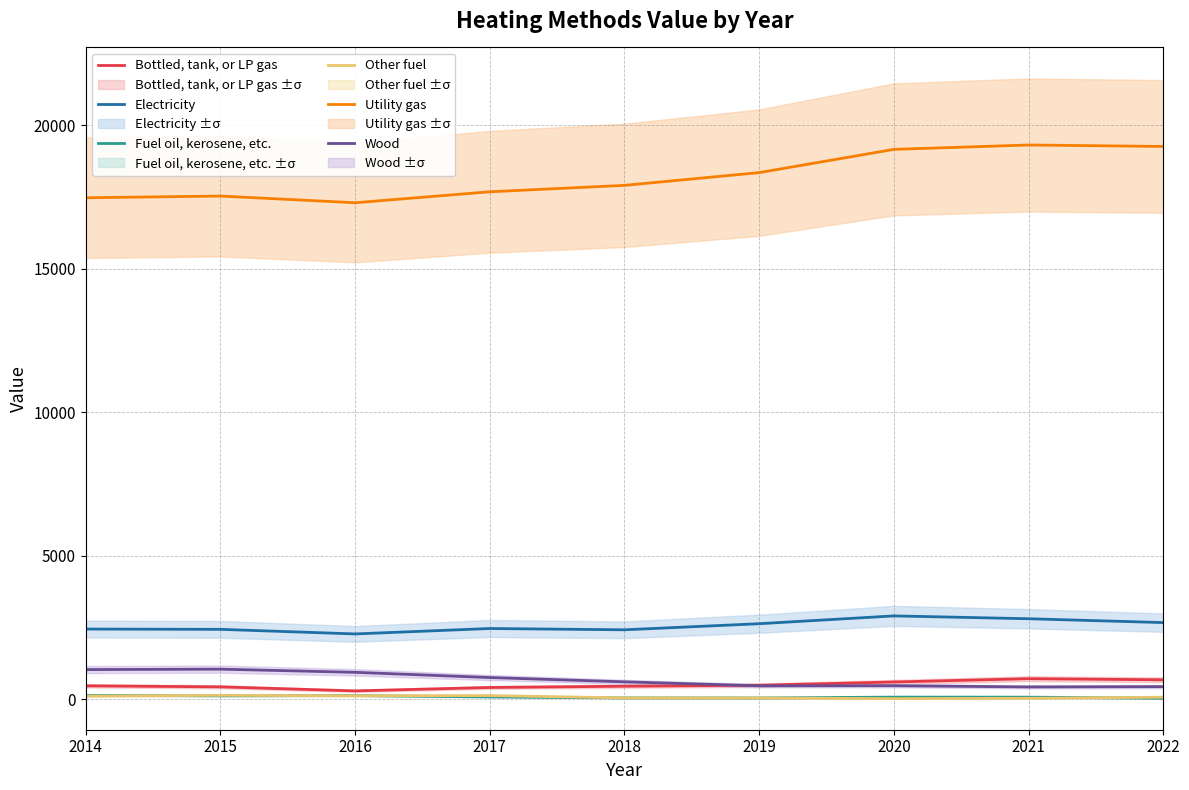

Which label corresponds to the smallest value in the chart?

2020